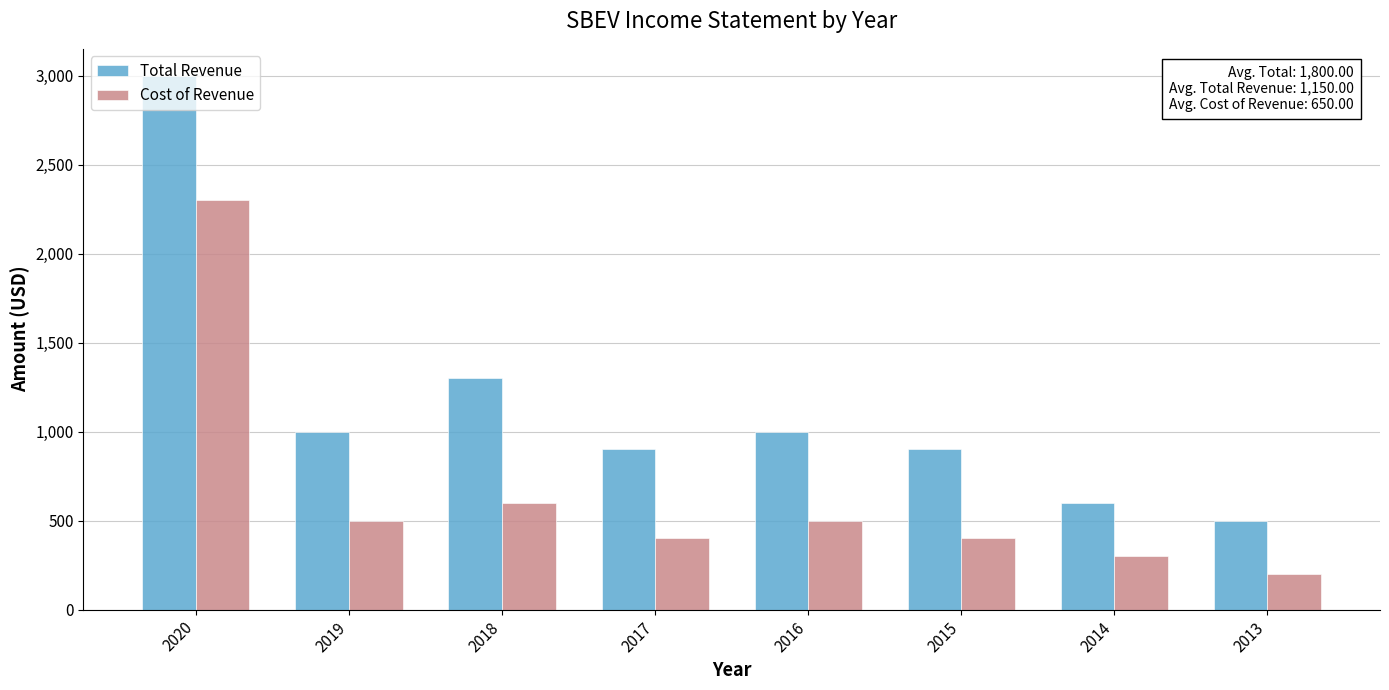

What is the average value of the Cost of Revenue series?

650